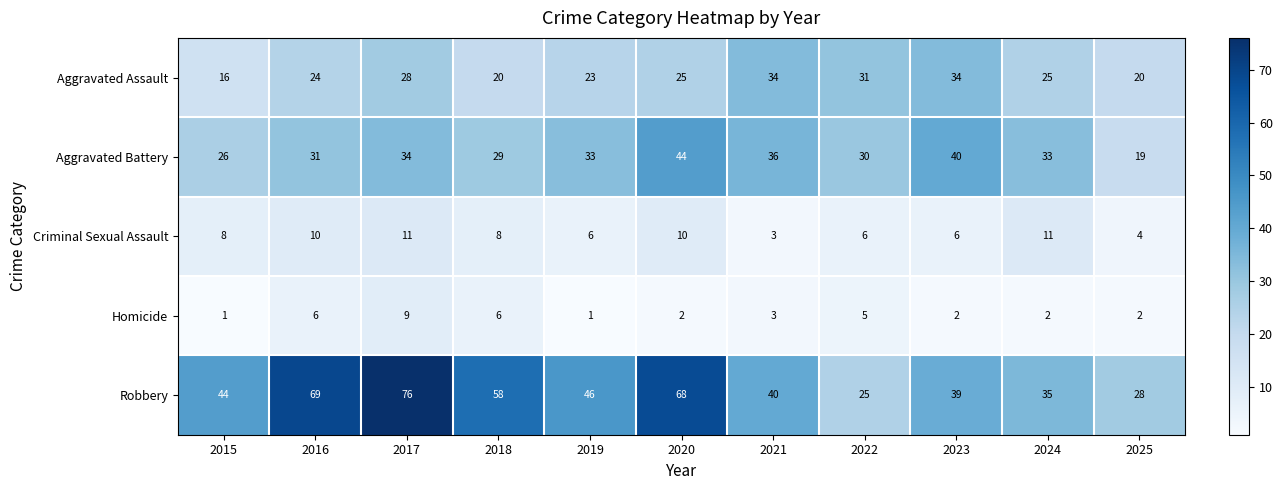

Is the value of Aggravated Assault at 2021 greater than the value of Aggravated Battery at 2016?

Yes